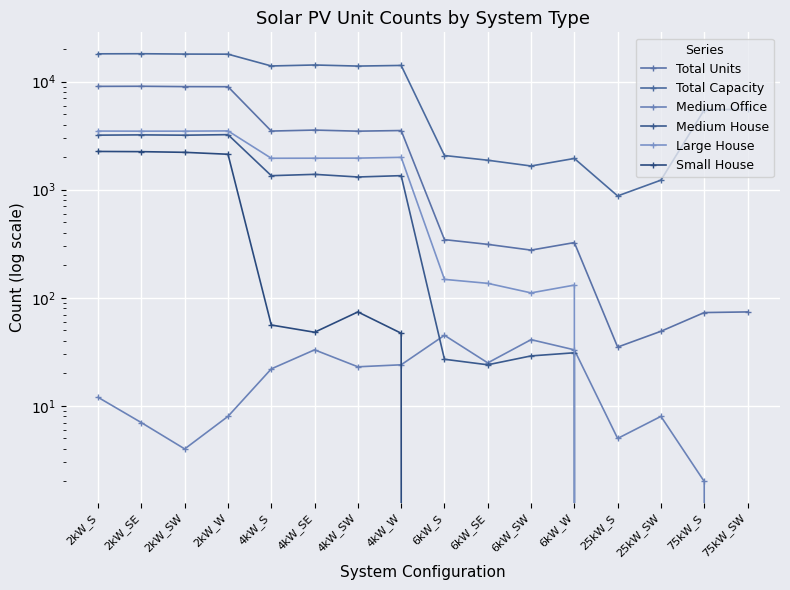

What is the sum of all Large House values?

22314